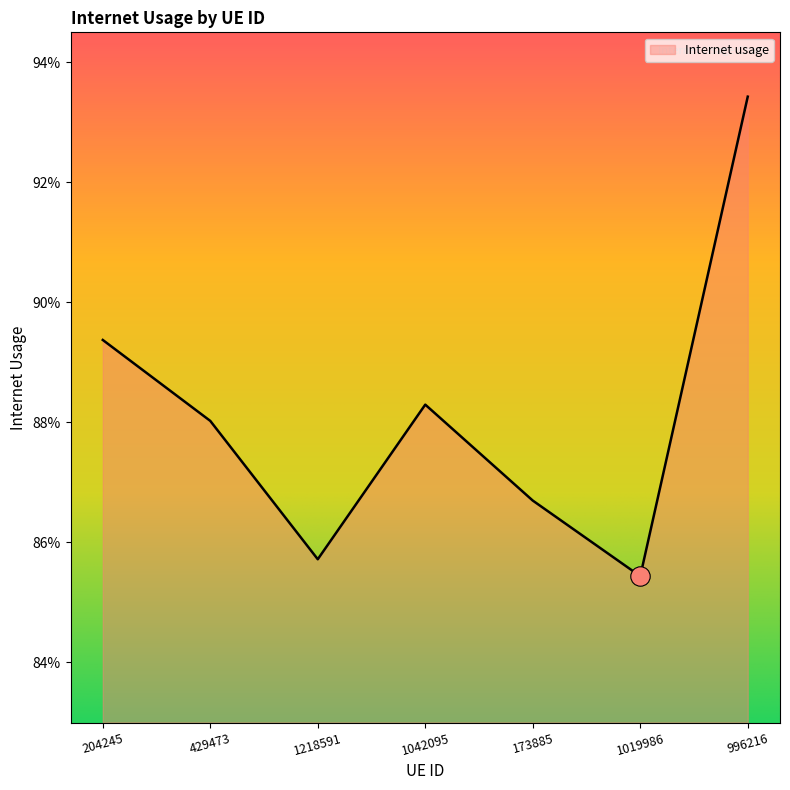

What is the label of the 2nd point from the right?

1019986